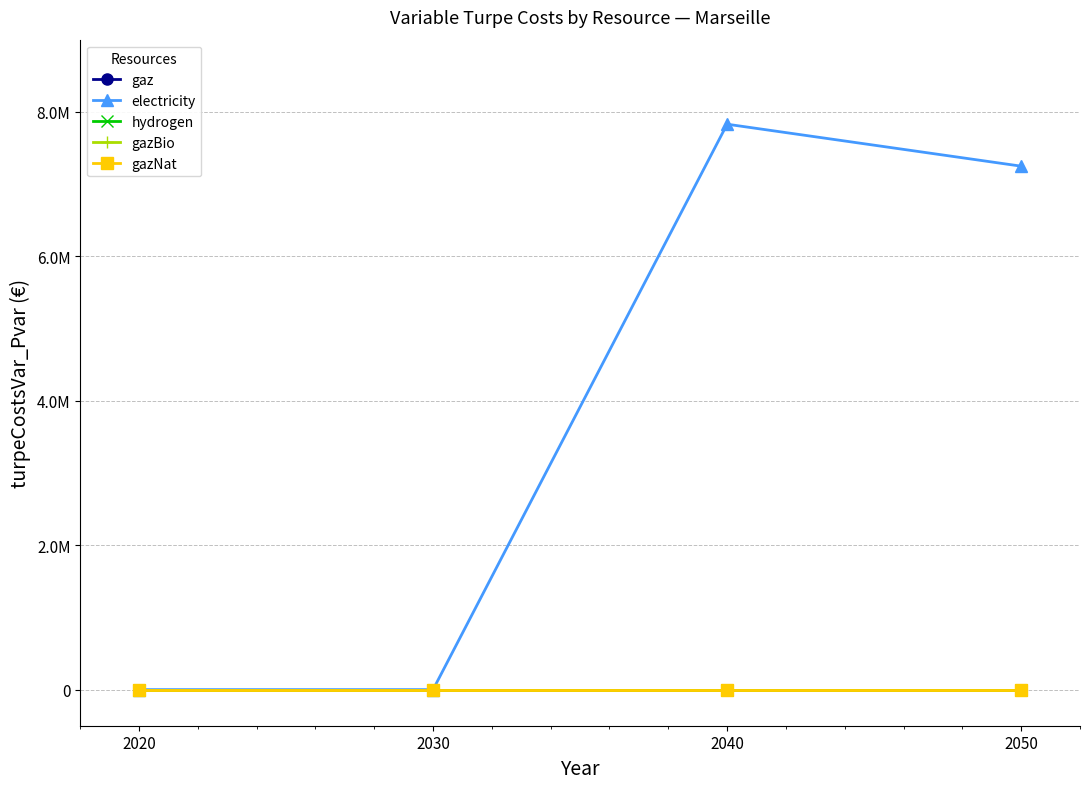

Does the chart have visible grid lines?

Yes